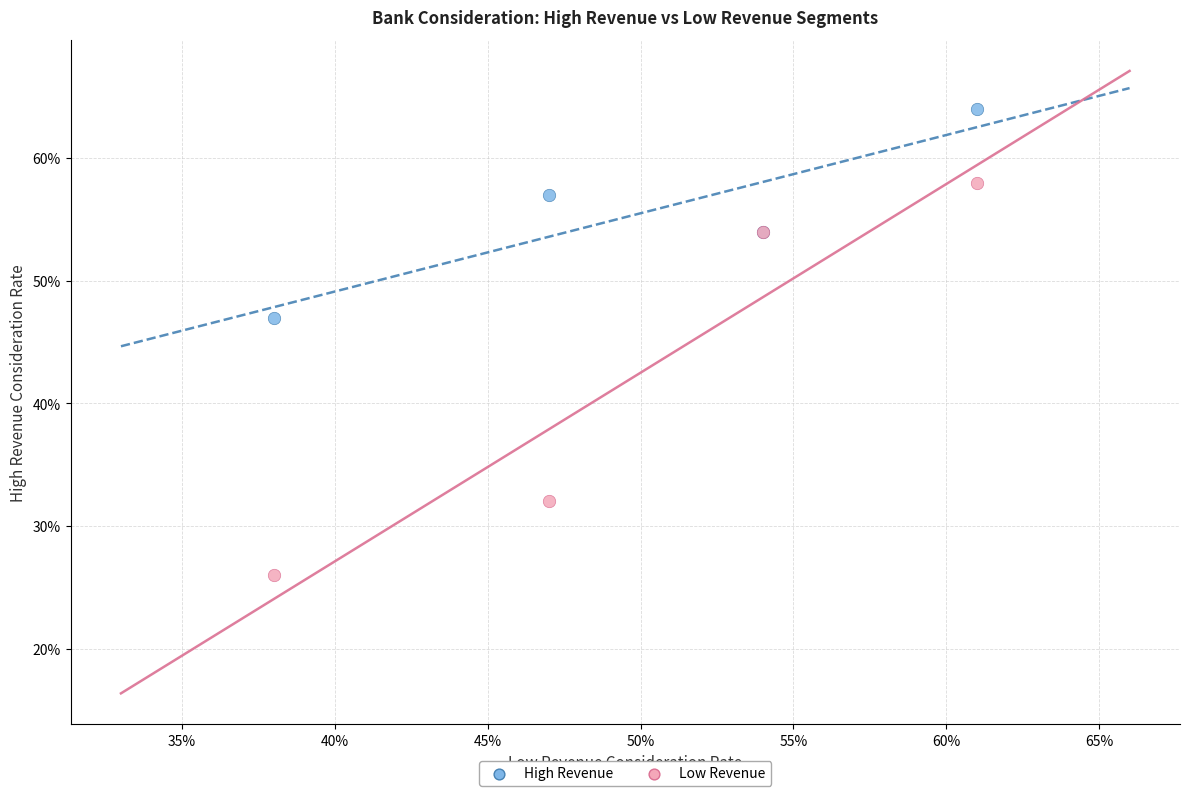

What are all the series names shown in the legend?

High Revenue, Low Revenue